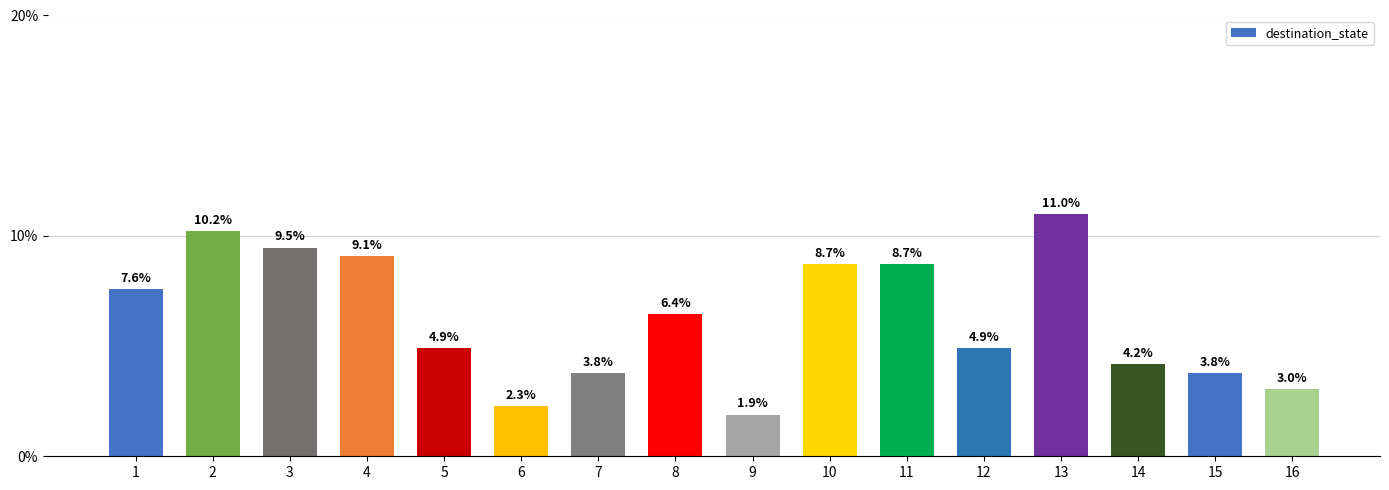

How many data points are less than 6?

8